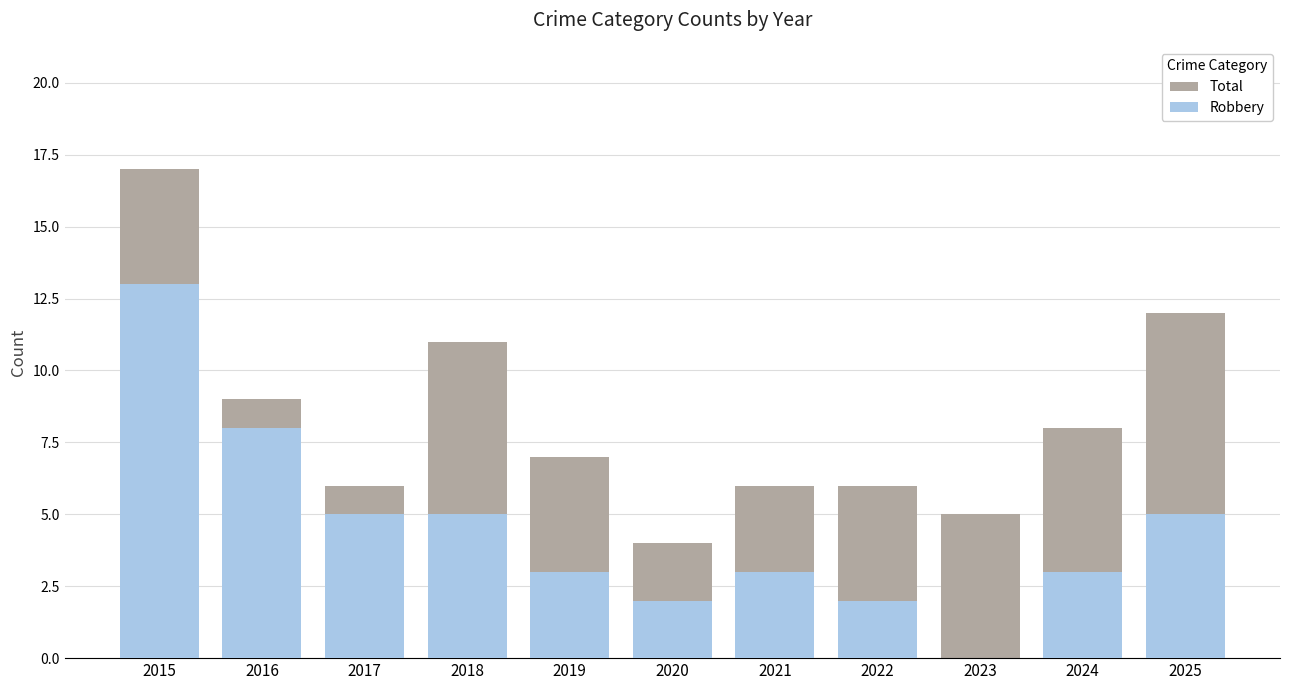

Which has a higher value, 2020 or 2015?

2015